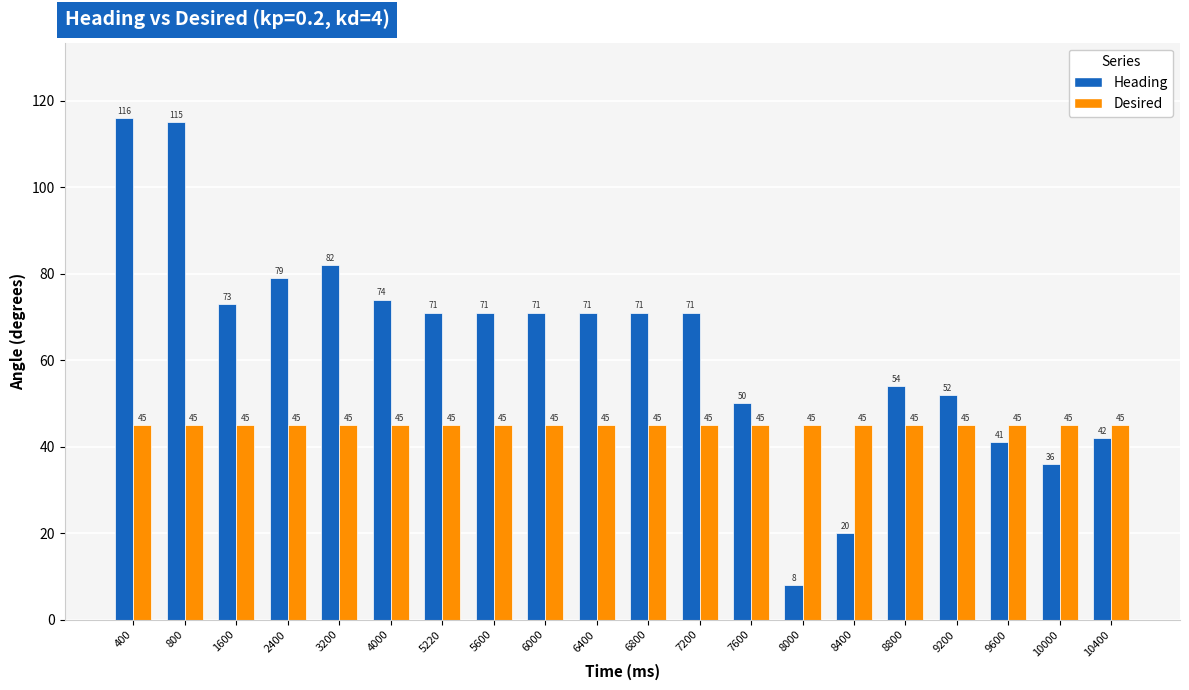

Between 1600 and 6800, which series saw the biggest shift?

Heading